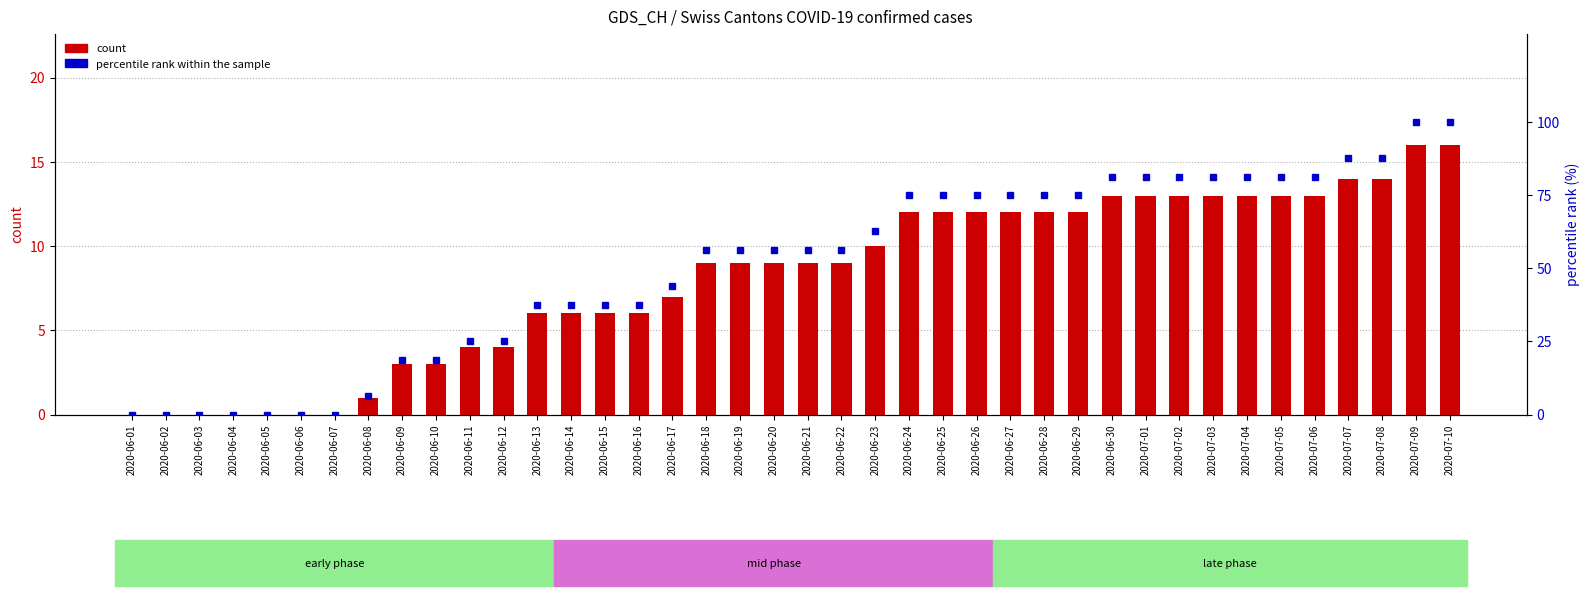

Between 2020-06-09 and 2020-06-11, which series saw the biggest shift?

percentile rank within the sample